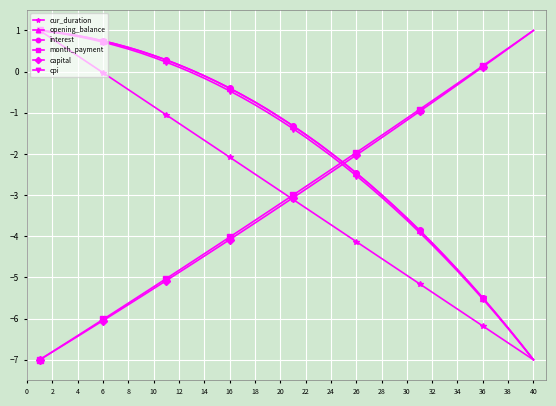

True or false: month_payment has more than 1 points higher than both neighbors.

False